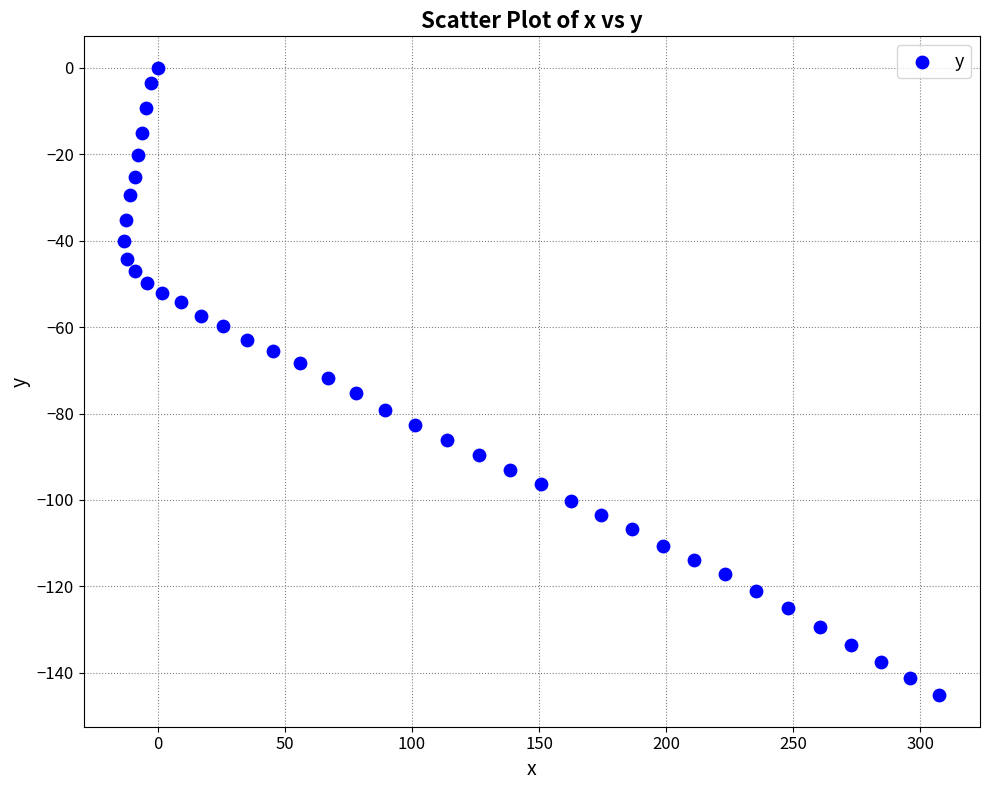

What is the range of Y values (max minus min)?

145.2